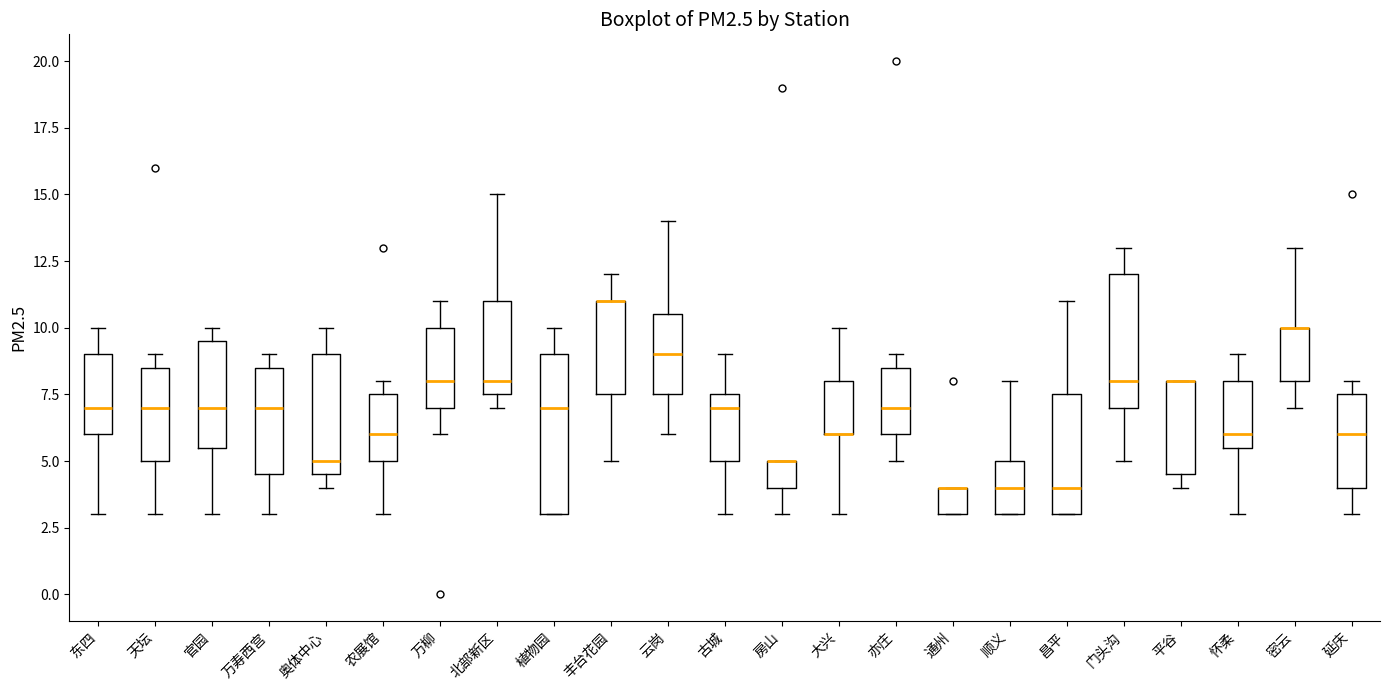

Comparing the boxes themselves (not the whiskers), which one is the tallest?

植物园